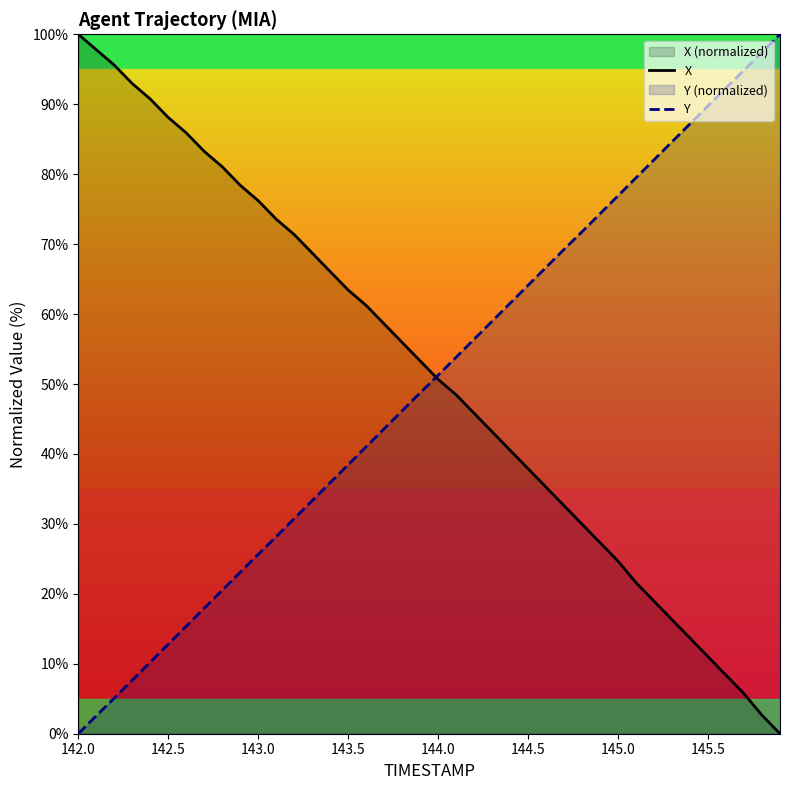

What is the maximum value shown in the chart?

100.0